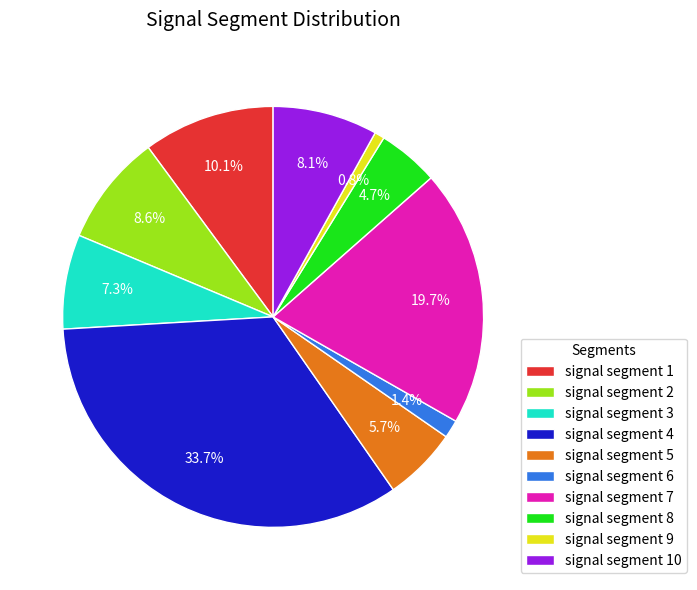

To the nearest percent, what percentage of the pie is signal segment 10?

8%